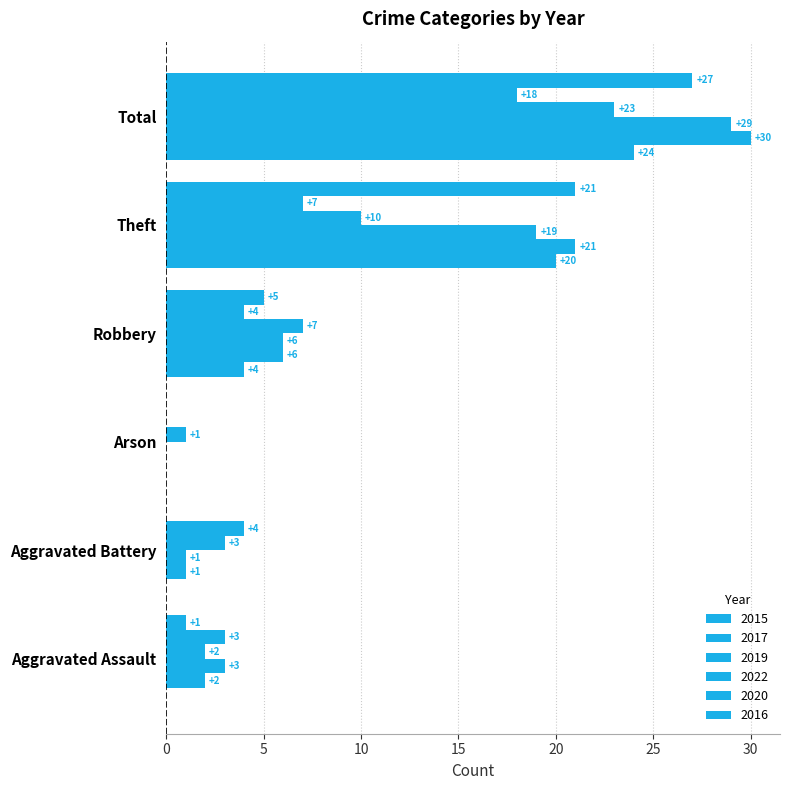

What is the maximum value for 2020?

18